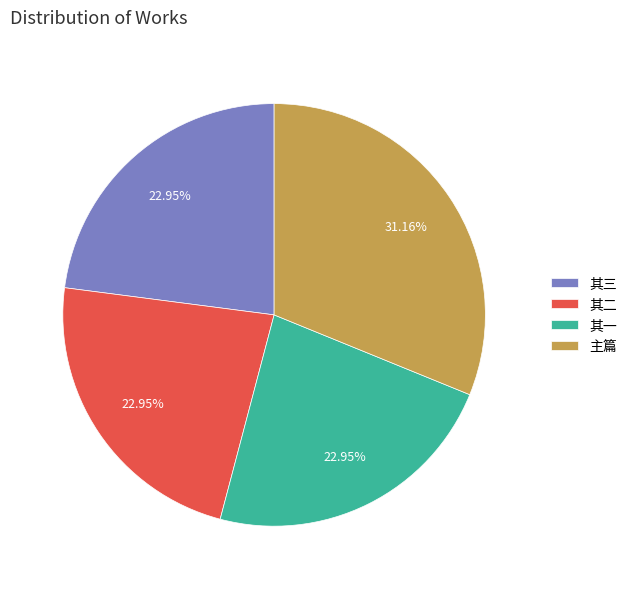

Combined, do 其二 and 主篇 account for over 50%?

Yes